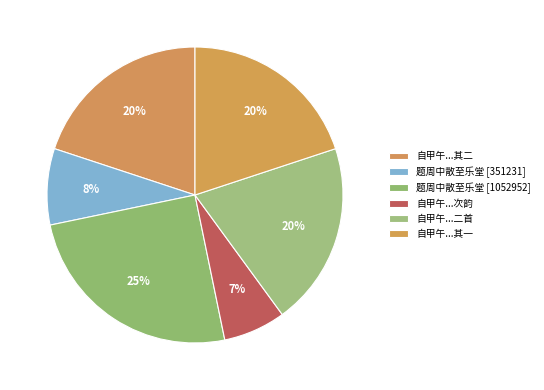

How many segments does this pie chart have?

6